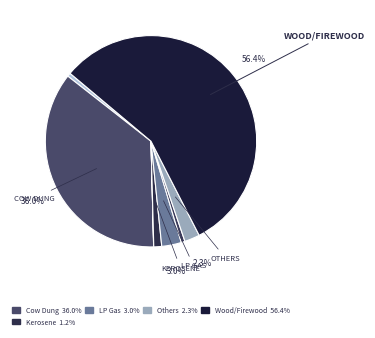

To the nearest percent, what is the average slice percentage?

12%